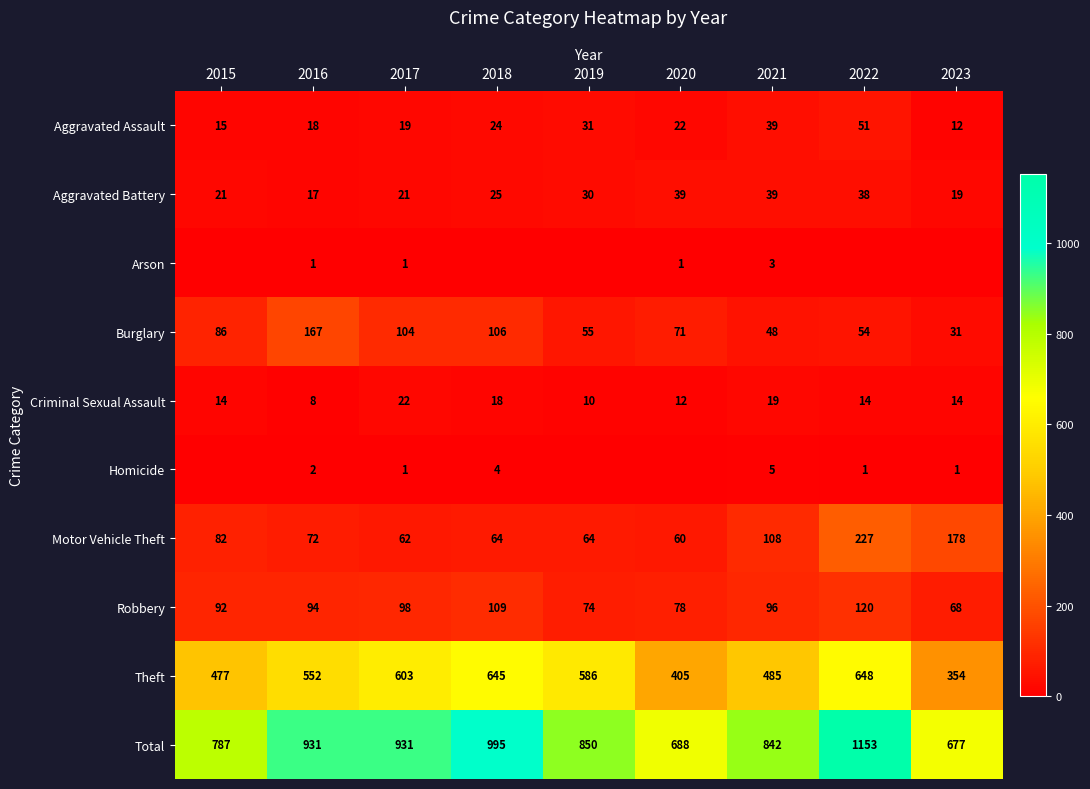

What is the spread (max minus min) of values at 2022?

1153